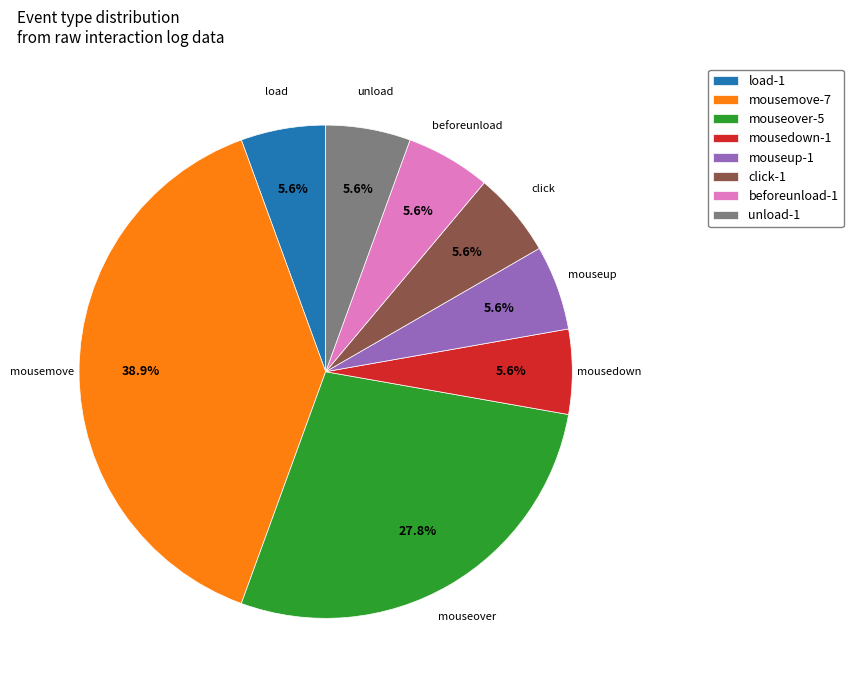

To the nearest percent, what is the difference between the largest and smallest slice percentages?

33%